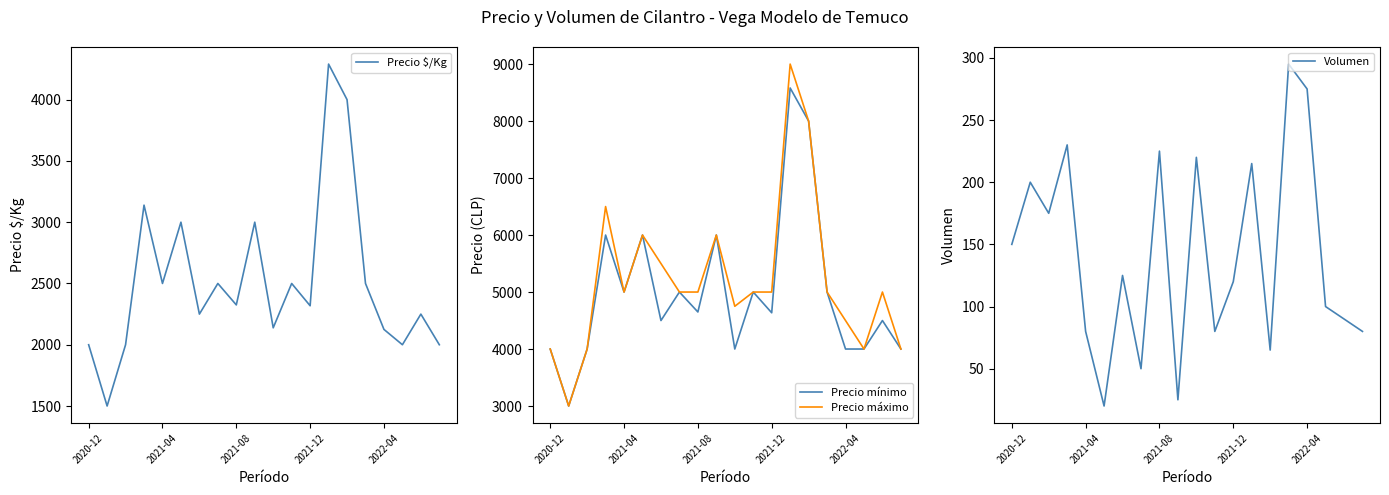

What is the total value across all series at 6?

12375